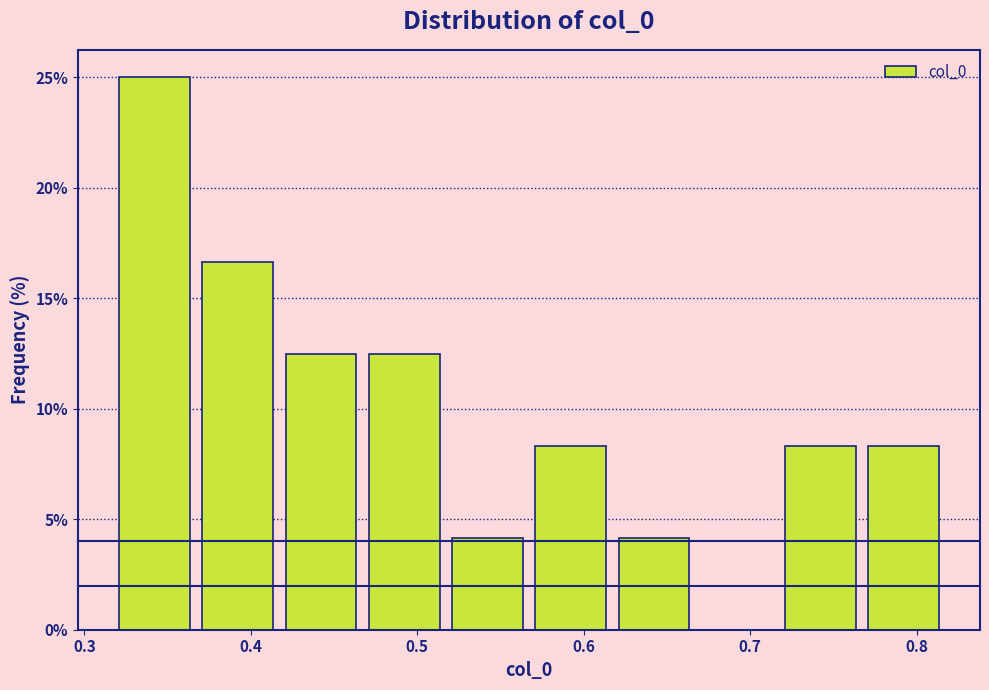

What is the height of the bar covering 0.62 to 0.67 on the x-axis? Neither the bar edges nor the heights are printed on the chart, so give them approximately, as read against the axes.

4.0